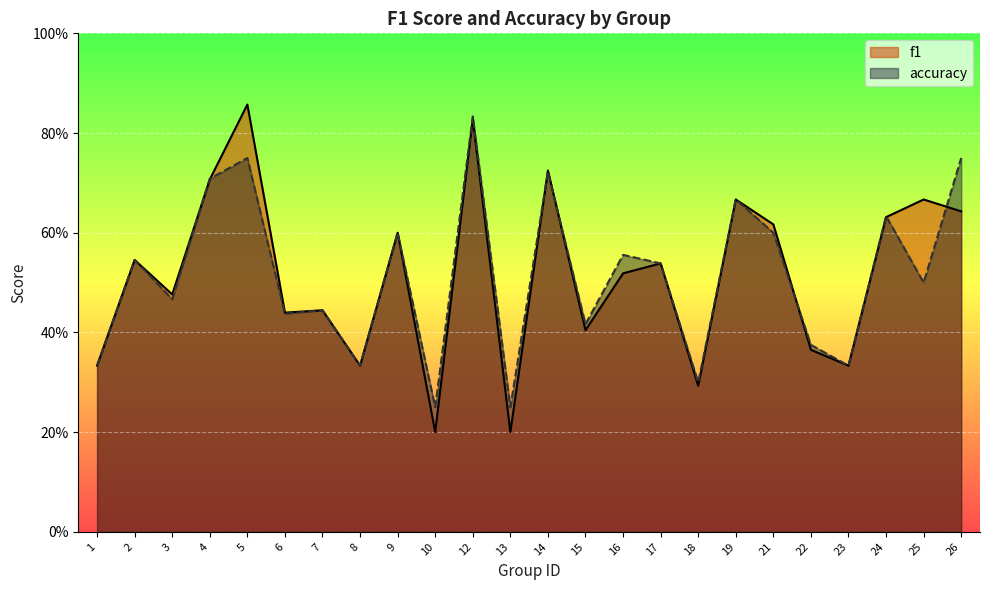

Is it true that f1 equals 0.8 at 12?

True